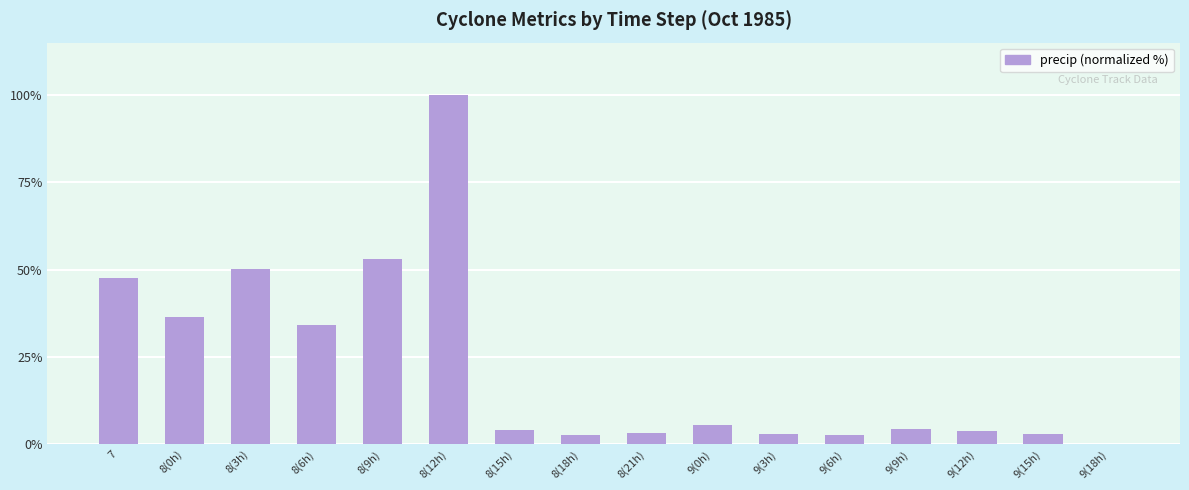

Which has a higher value, 9(18h) or 9(0h)?

9(0h)